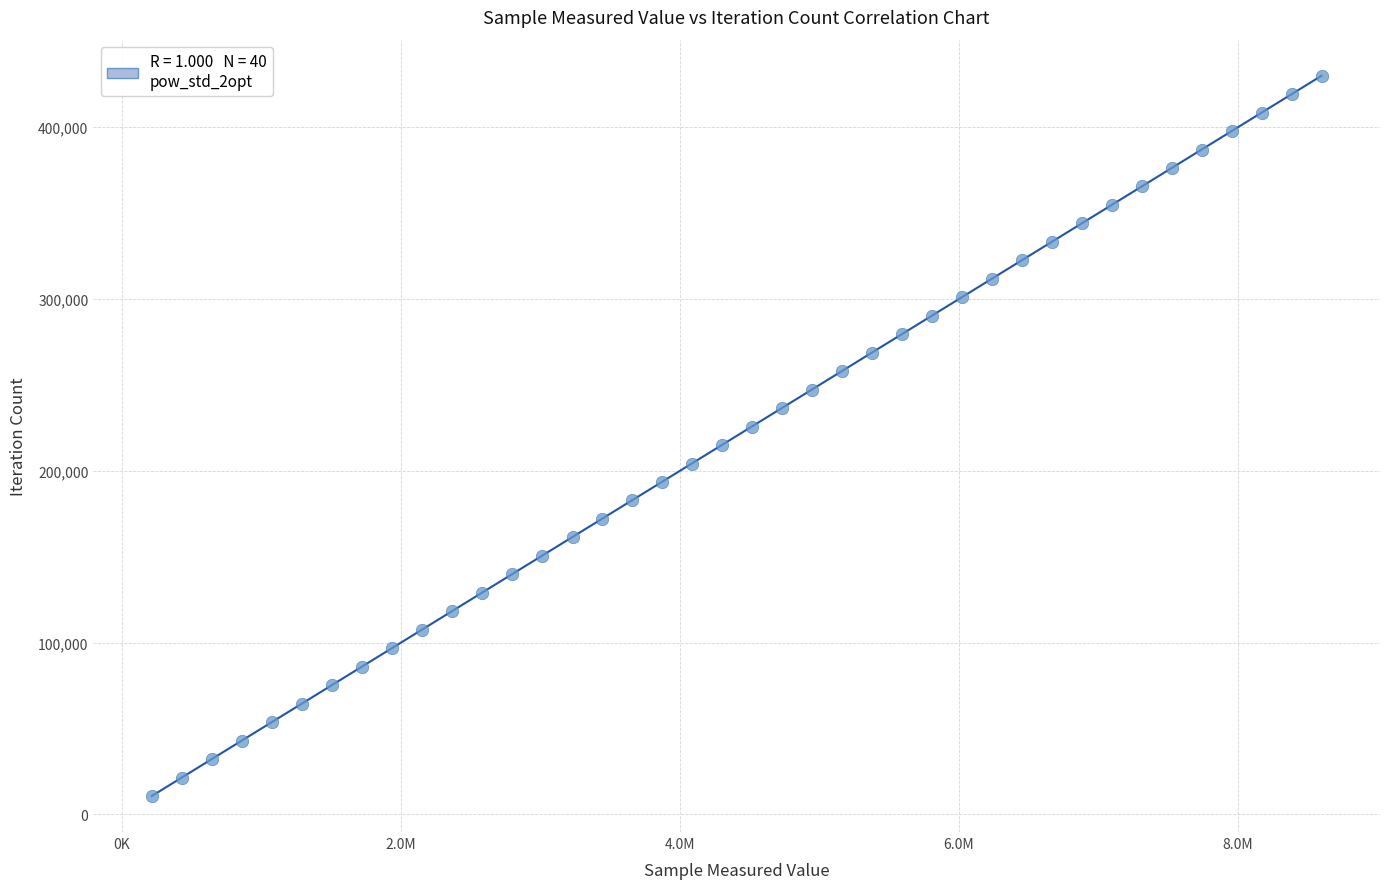

What is the range of X values (max minus min)?

8385000